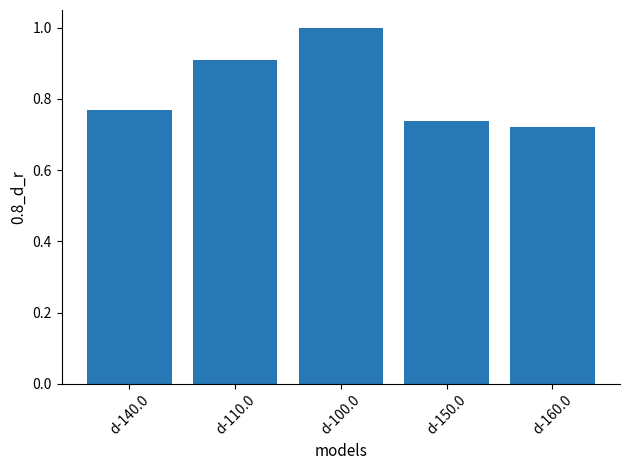

Which label corresponds to the smallest value in the chart?

d-160.0